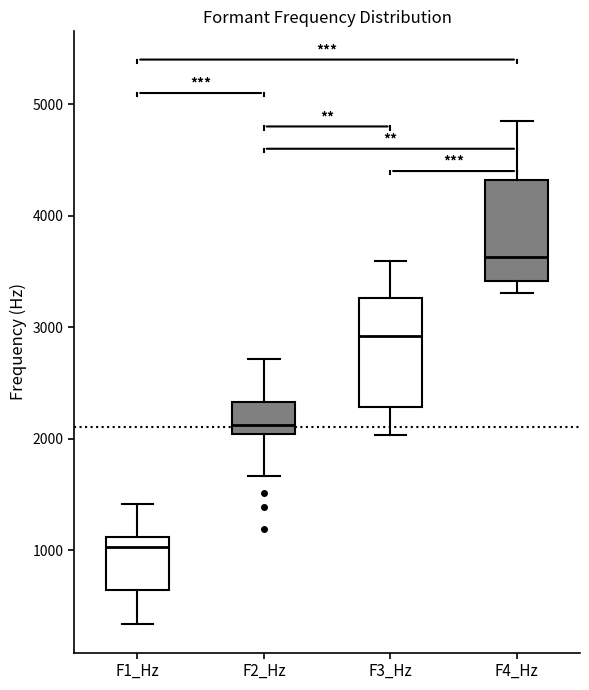

Which box has the lowest median line?

F1_Hz